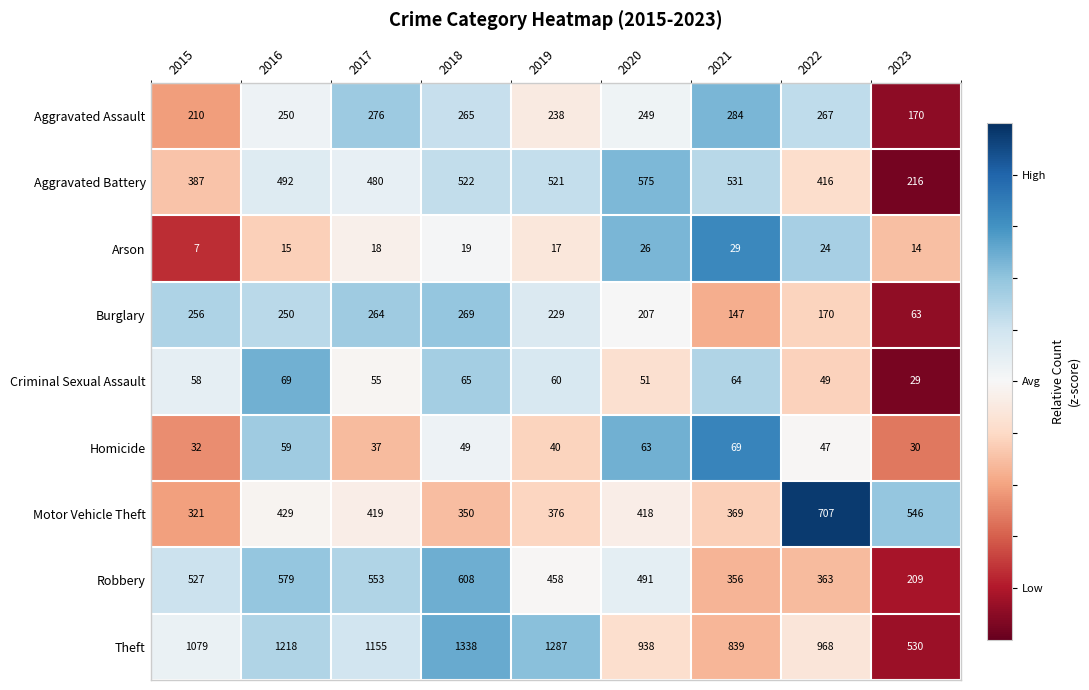

At which category does the chart reach its peak across all series?

2018